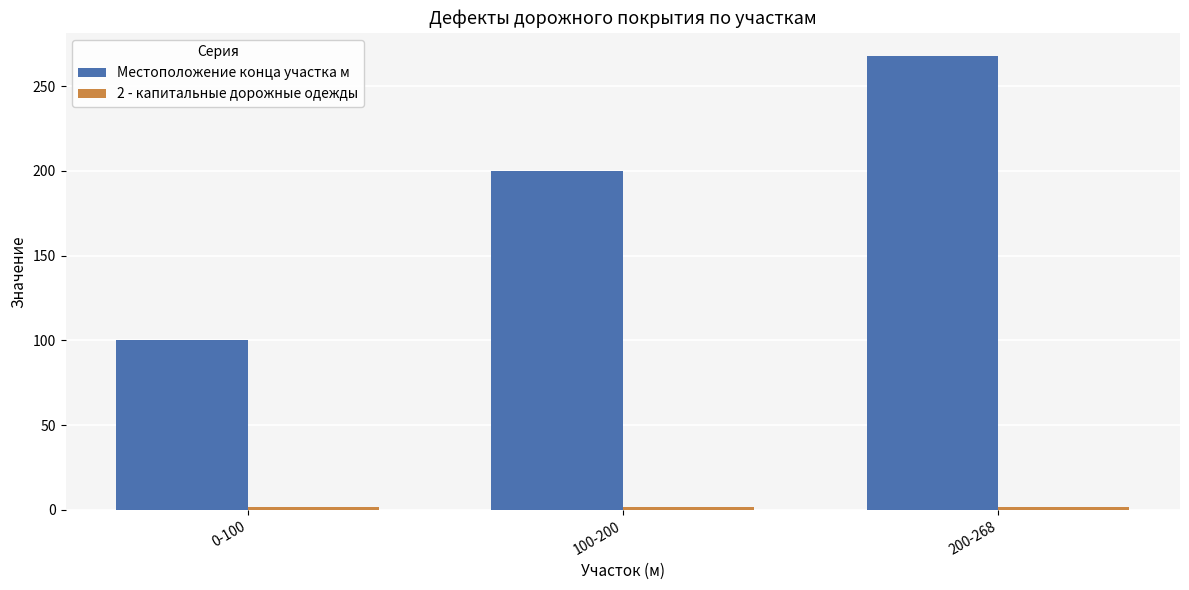

The Местоположение конца участка м series shows 59 at 200-268. True or false?

False